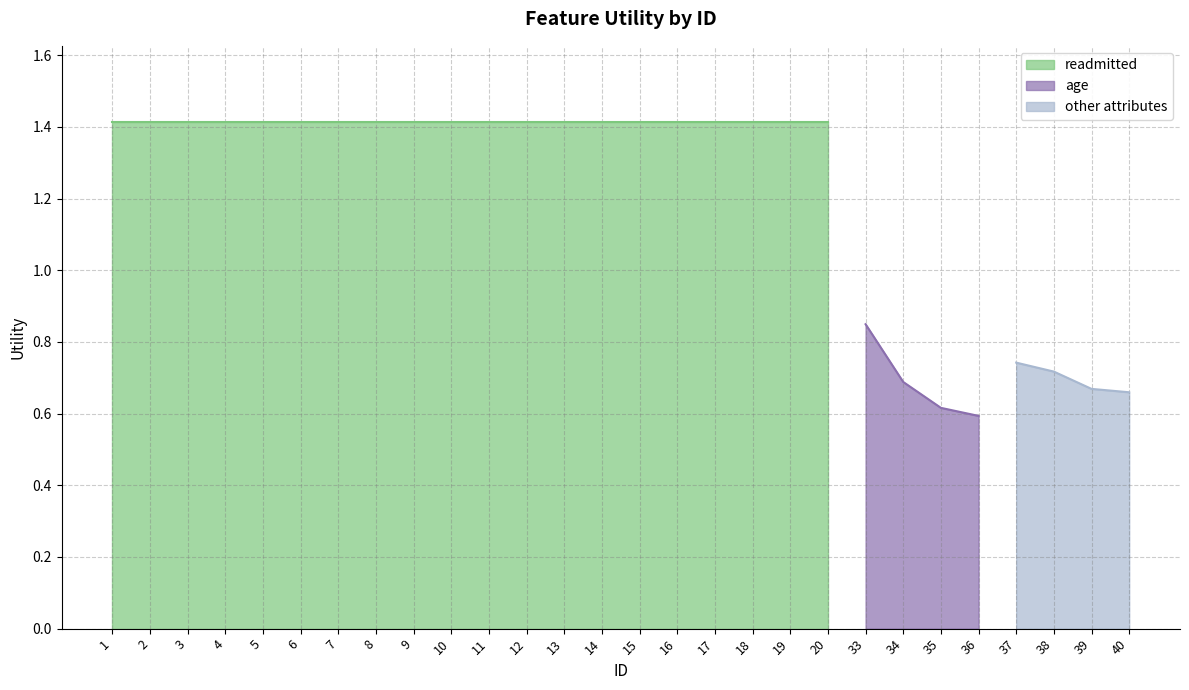

True or false: age has more than 1 points higher than both neighbors.

False